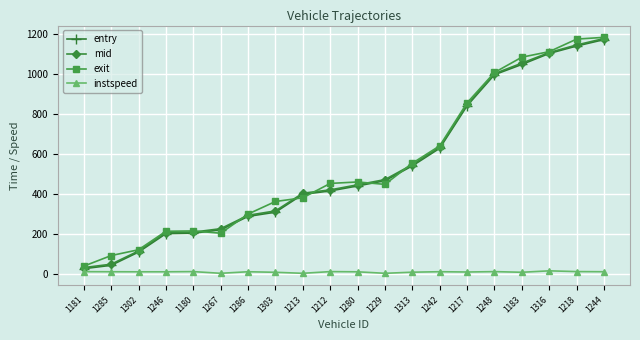

How many lines are shown in the chart?

4